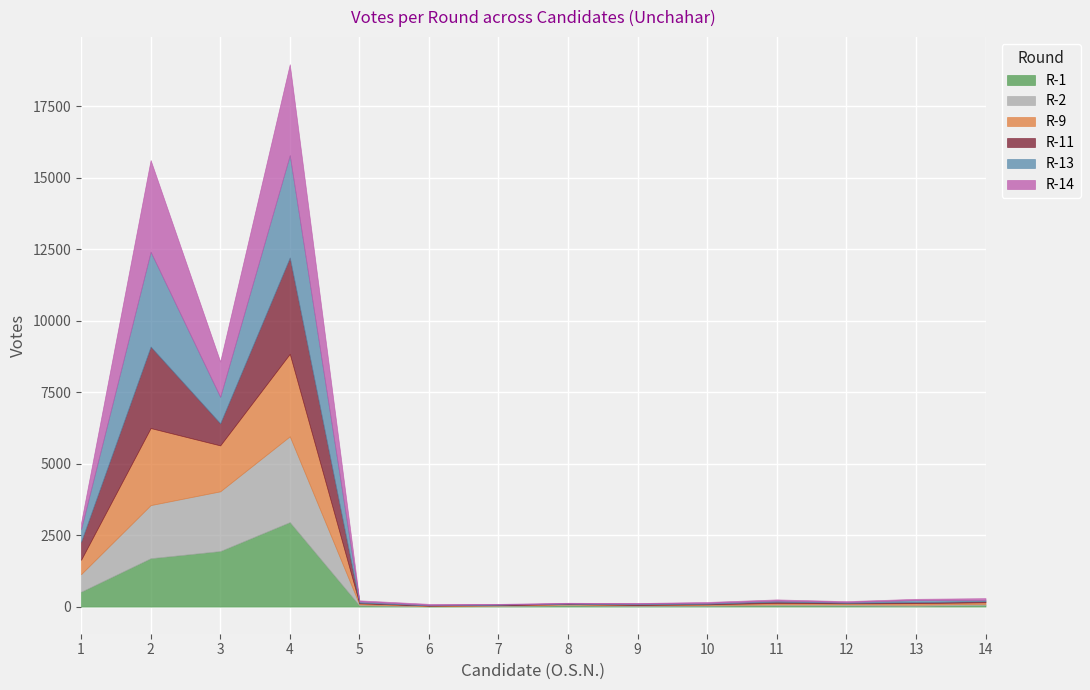

The value of R-14 at 1 is 218. True or false?

True